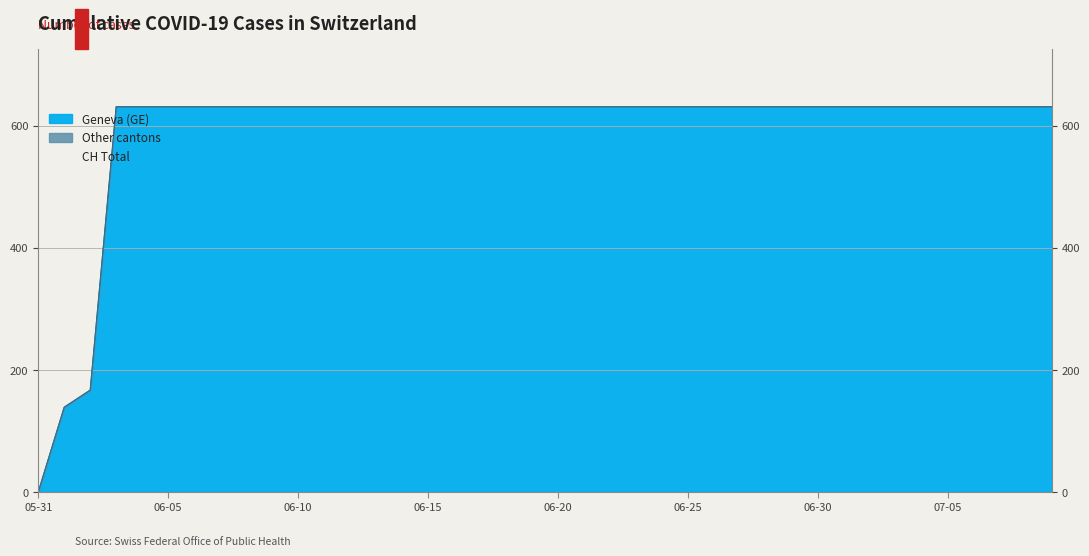

At which label does CH reach its minimum?

05-31